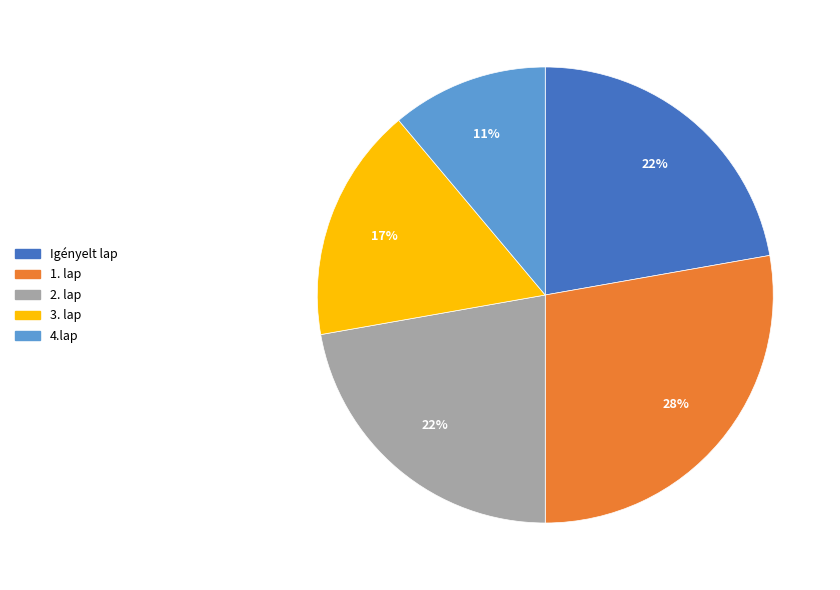

To the nearest percent, what is the difference between the largest and smallest slice percentages?

17%